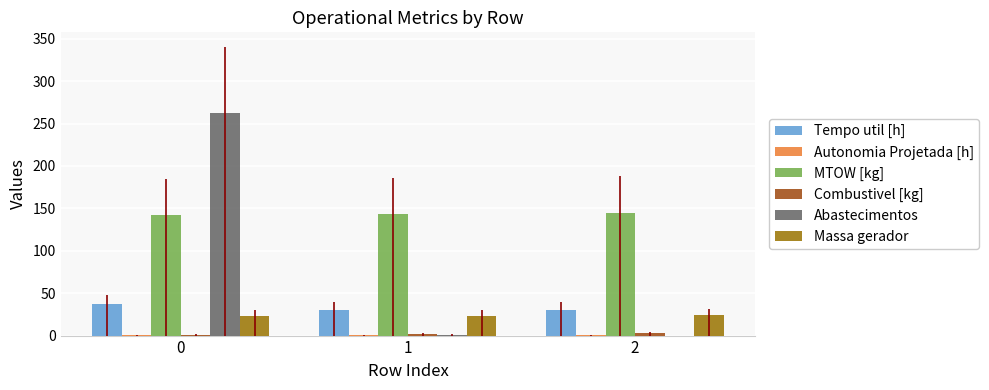

At how many categories does at least one series exceed 37?

3